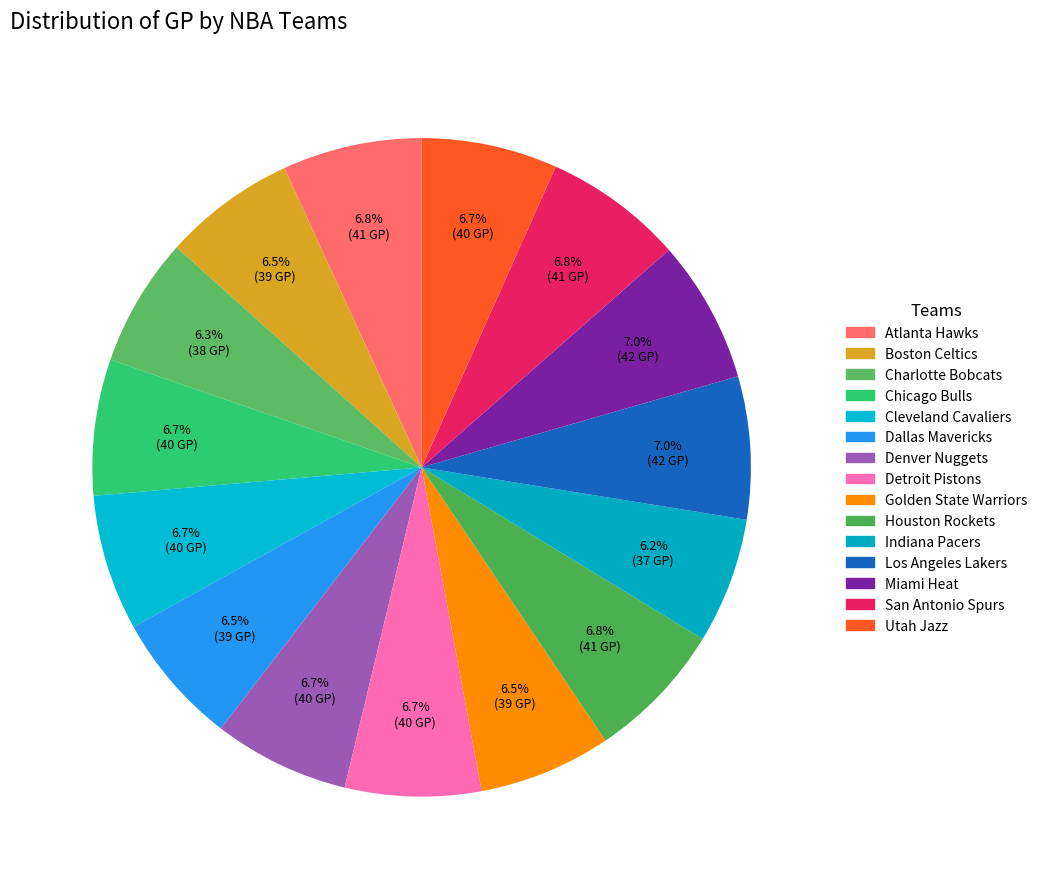

What is the largest slice in the pie chart?

Los Angeles Lakers